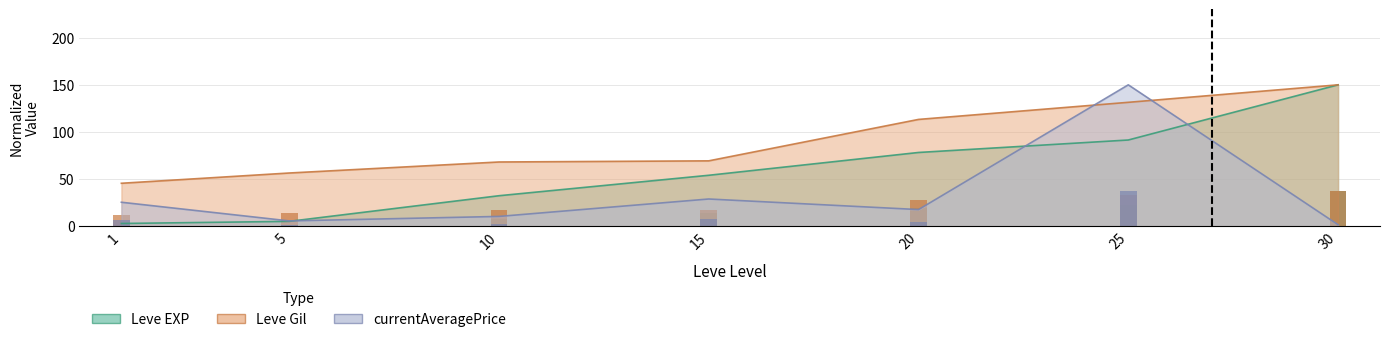

Are the bars horizontal?

No